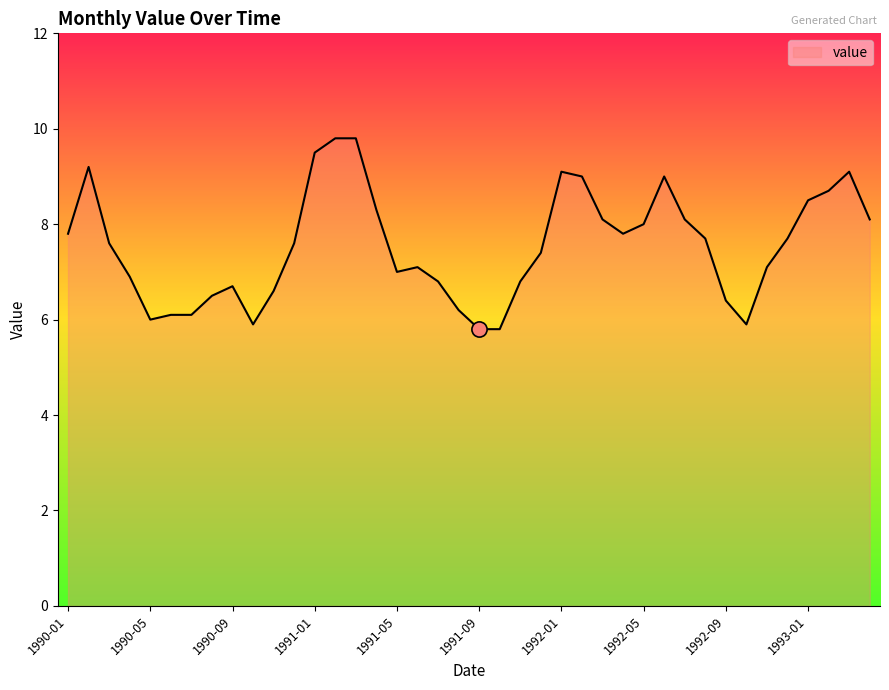

What is the maximum value shown in the chart?

9.8